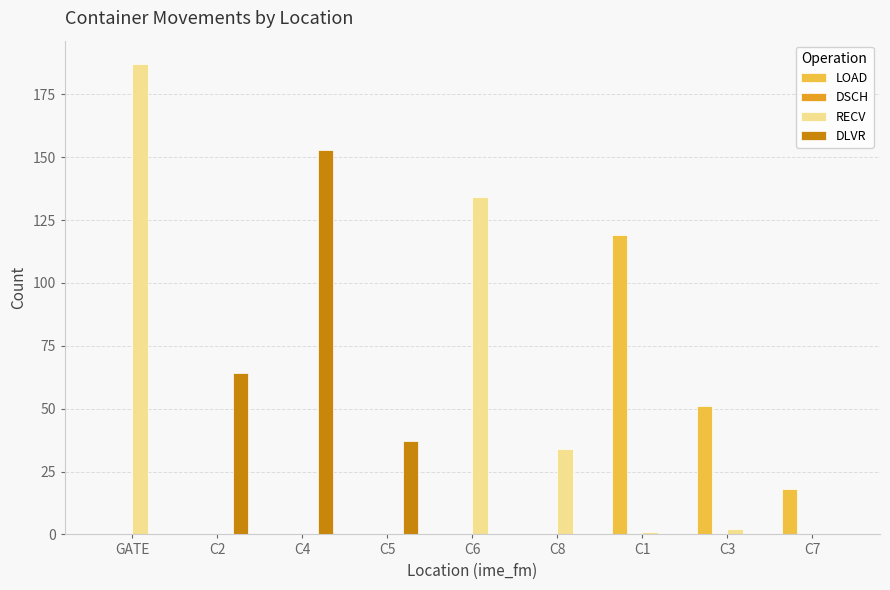

The value of LOAD at C4 is 67. True or false?

False